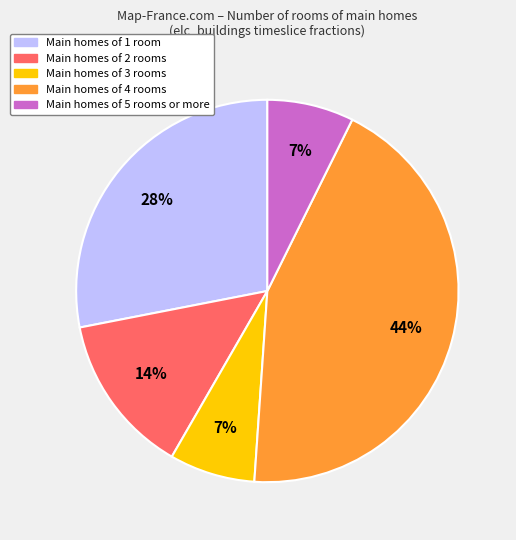

Does any single category account for the majority?

No